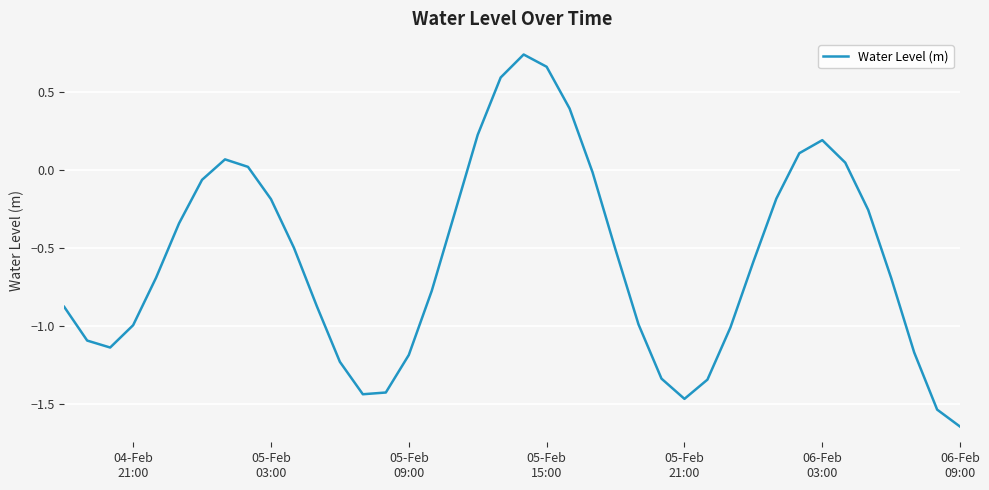

What is the difference between the maximum and minimum values?

2.4